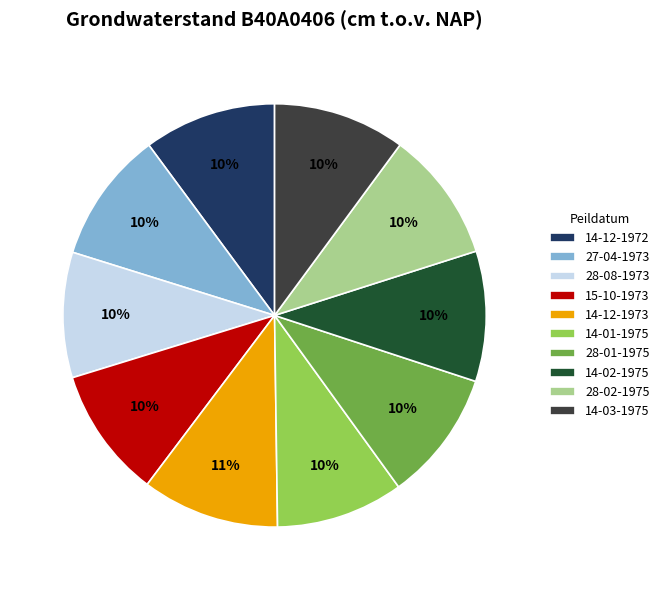

Is 14-03-1975 the majority of the pie?

No